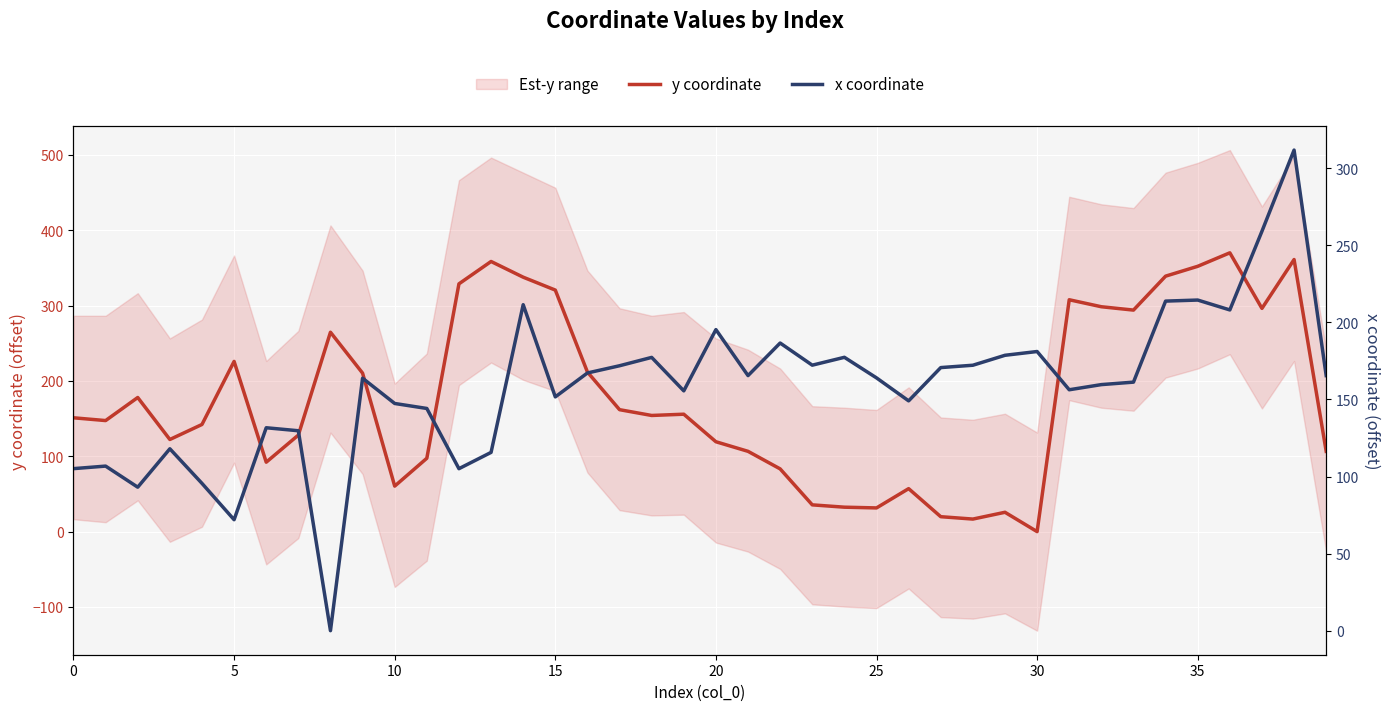

After their last crossing, which series has the higher values: y coordinate or x coordinate?

x coordinate